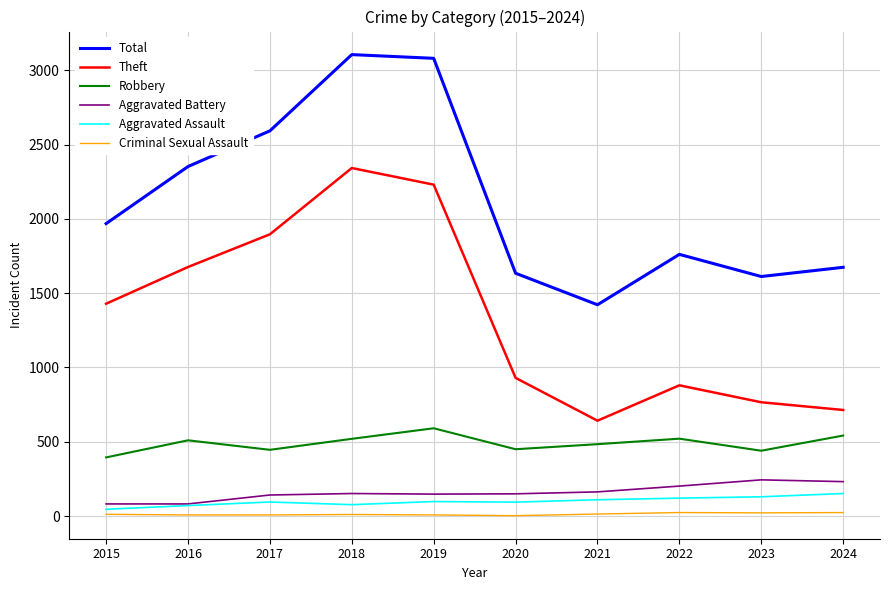

True or false: Theft and Robbery cross at least once.

False